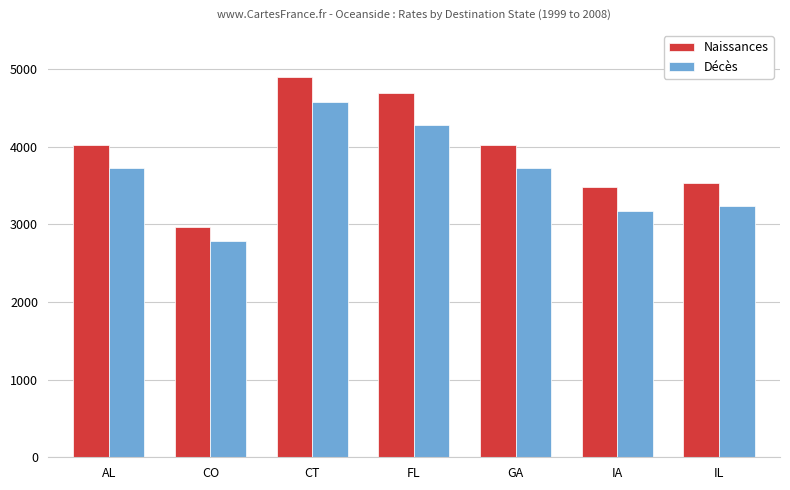

Rank the series by their average value, from highest to lowest.

Naissances, Décès